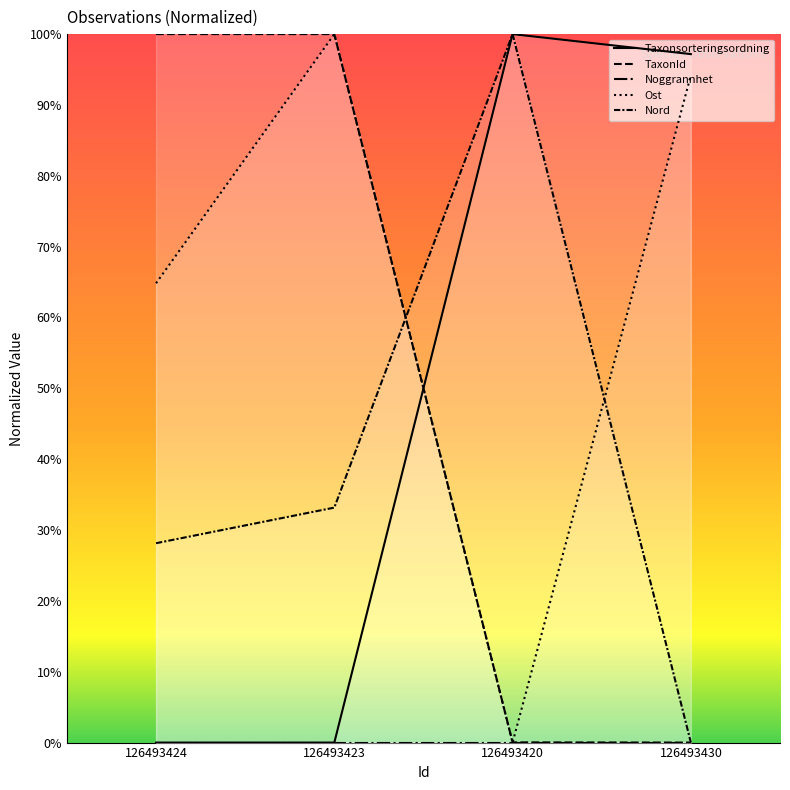

The value of Ost at 126493424 is 100.9. True or false?

False